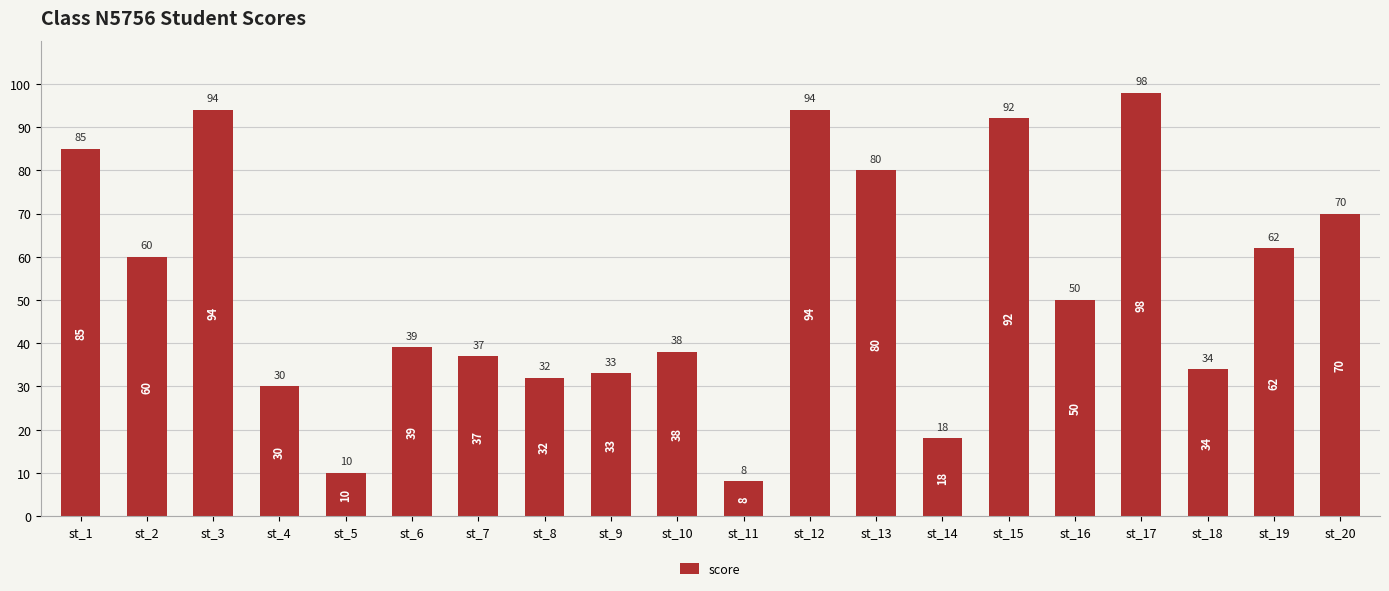

True or false: the data shows 30 at st_4.

True